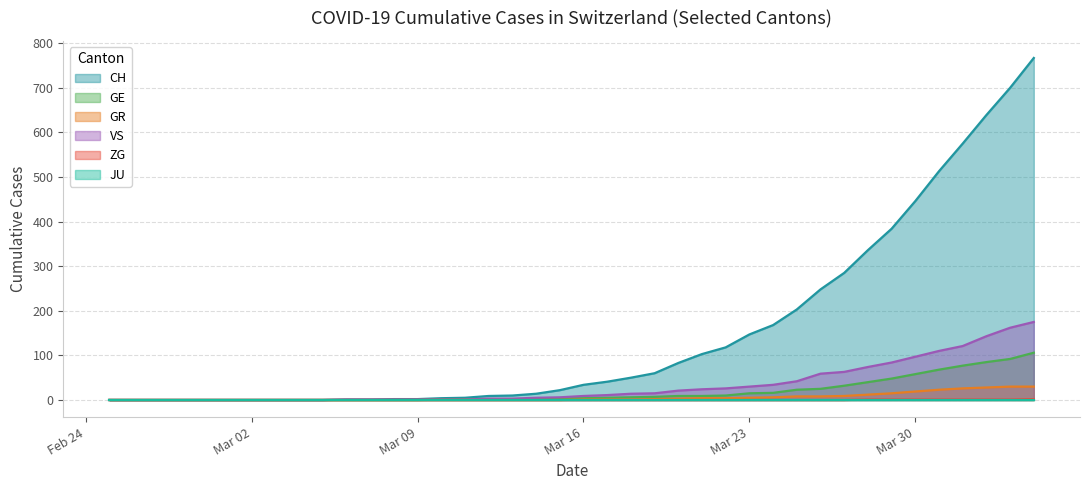

Which series has the largest total across all categories?

CH